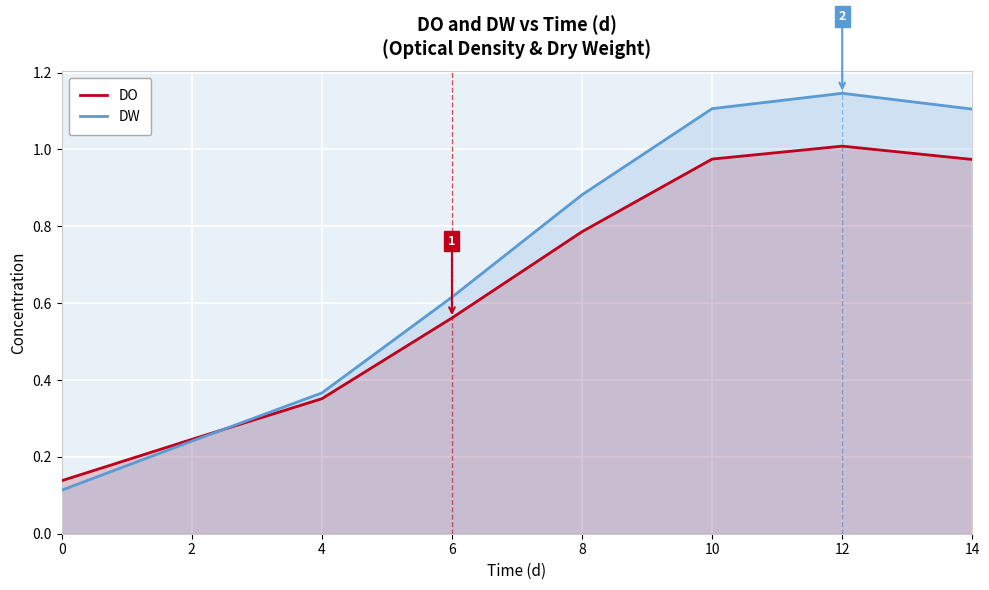

What is the smallest value displayed?

0.1